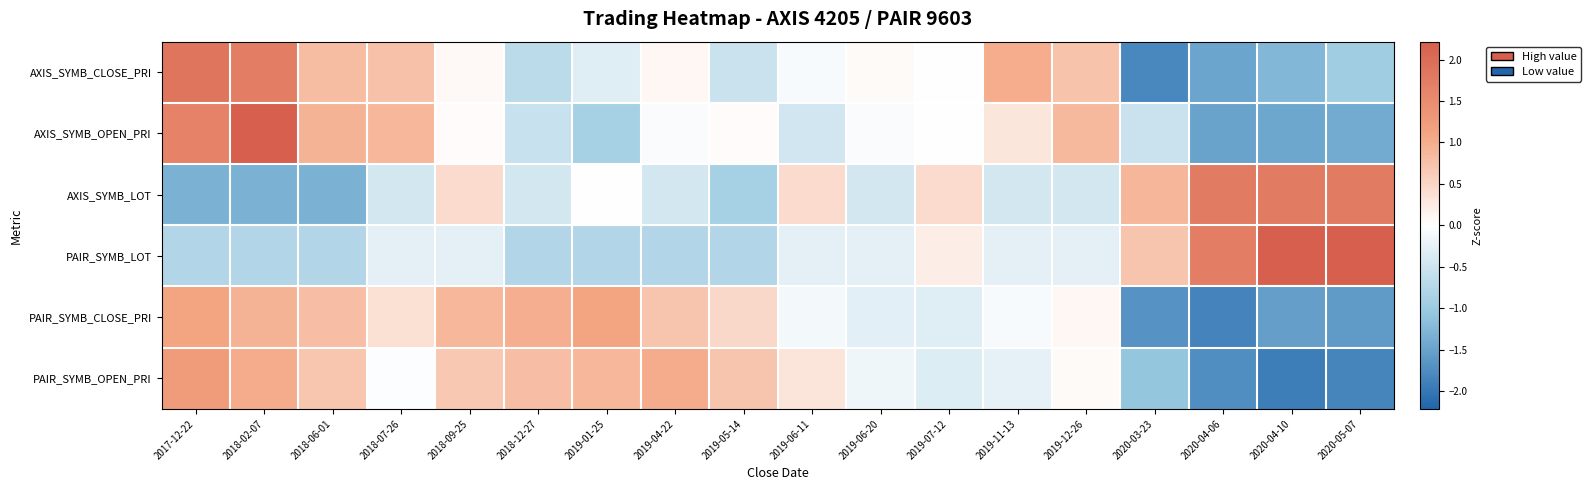

Reading left to right, list all the values displayed in this chart.

AXIS_SYMB_CLOSE_PRI: 2017-12-22=1.9	2018-02-07=1.7	2018-06-01=0.8	2018-07-26=0.7	2018-09-25=0.1	2018-12-27=-0.7	2019-01-25=-0.3	2019-04-22=0.1	2019-05-14=-0.5	2019-06-11=-0.1	2019-06-20=0.1	2019-07-12=0.0	2019-11-13=1.0	2019-12-26=0.7	2020-03-23=-1.8	2020-04-06=-1.5	2020-04-10=-1.3	2020-05-07=-0.9
AXIS_SYMB_OPEN_PRI: 2017-12-22=1.7	2018-02-07=2.2	2018-06-01=0.9	2018-07-26=0.9	2018-09-25=0.0	2018-12-27=-0.6	2019-01-25=-0.9	2019-04-22=-0.1	2019-05-14=0.0	2019-06-11=-0.5	2019-06-20=-0.1	2019-07-12=-0.0	2019-11-13=0.3	2019-12-26=0.9	2020-03-23=-0.5	2020-04-06=-1.5	2020-04-10=-1.5	2020-05-07=-1.4
AXIS_SYMB_LOT: 2017-12-22=-1.3	2018-02-07=-1.3	2018-06-01=-1.3	2018-07-26=-0.4	2018-09-25=0.4	2018-12-27=-0.4	2019-01-25=0.0	2019-04-22=-0.4	2019-05-14=-0.9	2019-06-11=0.4	2019-06-20=-0.4	2019-07-12=0.4	2019-11-13=-0.4	2019-12-26=-0.4	2020-03-23=0.9	2020-04-06=1.8	2020-04-10=1.8	2020-05-07=1.8
PAIR_SYMB_LOT: 2017-12-22=-0.8	2018-02-07=-0.8	2018-06-01=-0.8	2018-07-26=-0.3	2018-09-25=-0.3	2018-12-27=-0.8	2019-01-25=-0.8	2019-04-22=-0.8	2019-05-14=-0.8	2019-06-11=-0.3	2019-06-20=-0.3	2019-07-12=0.2	2019-11-13=-0.3	2019-12-26=-0.3	2020-03-23=0.7	2020-04-06=1.7	2020-04-10=2.2	2020-05-07=2.2
PAIR_SYMB_CLOSE_PRI: 2017-12-22=1.1	2018-02-07=0.9	2018-06-01=0.8	2018-07-26=0.4	2018-09-25=0.9	2018-12-27=1.0	2019-01-25=1.1	2019-04-22=0.7	2019-05-14=0.5	2019-06-11=-0.1	2019-06-20=-0.3	2019-07-12=-0.3	2019-11-13=-0.1	2019-12-26=0.1	2020-03-23=-1.7	2020-04-06=-1.9	2020-04-10=-1.5	2020-05-07=-1.6
PAIR_SYMB_OPEN_PRI: 2017-12-22=1.2	2018-02-07=1.0	2018-06-01=0.7	2018-07-26=-0.0	2018-09-25=0.7	2018-12-27=0.8	2019-01-25=0.9	2019-04-22=1.0	2019-05-14=0.7	2019-06-11=0.3	2019-06-20=-0.2	2019-07-12=-0.3	2019-11-13=-0.3	2019-12-26=0.1	2020-03-23=-1.1	2020-04-06=-1.7	2020-04-10=-1.9	2020-05-07=-1.8